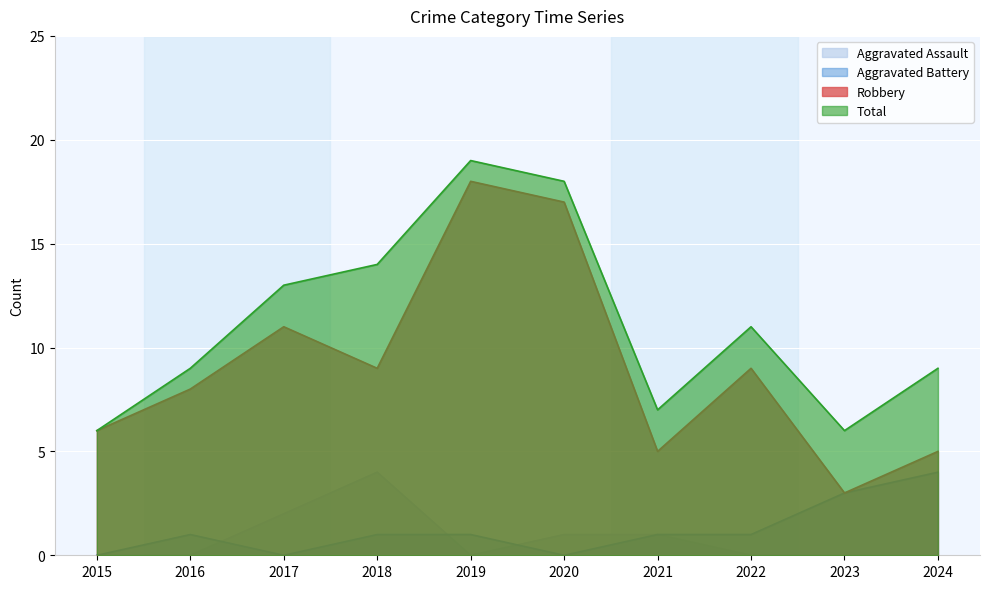

What is the average value of the Total series?

11